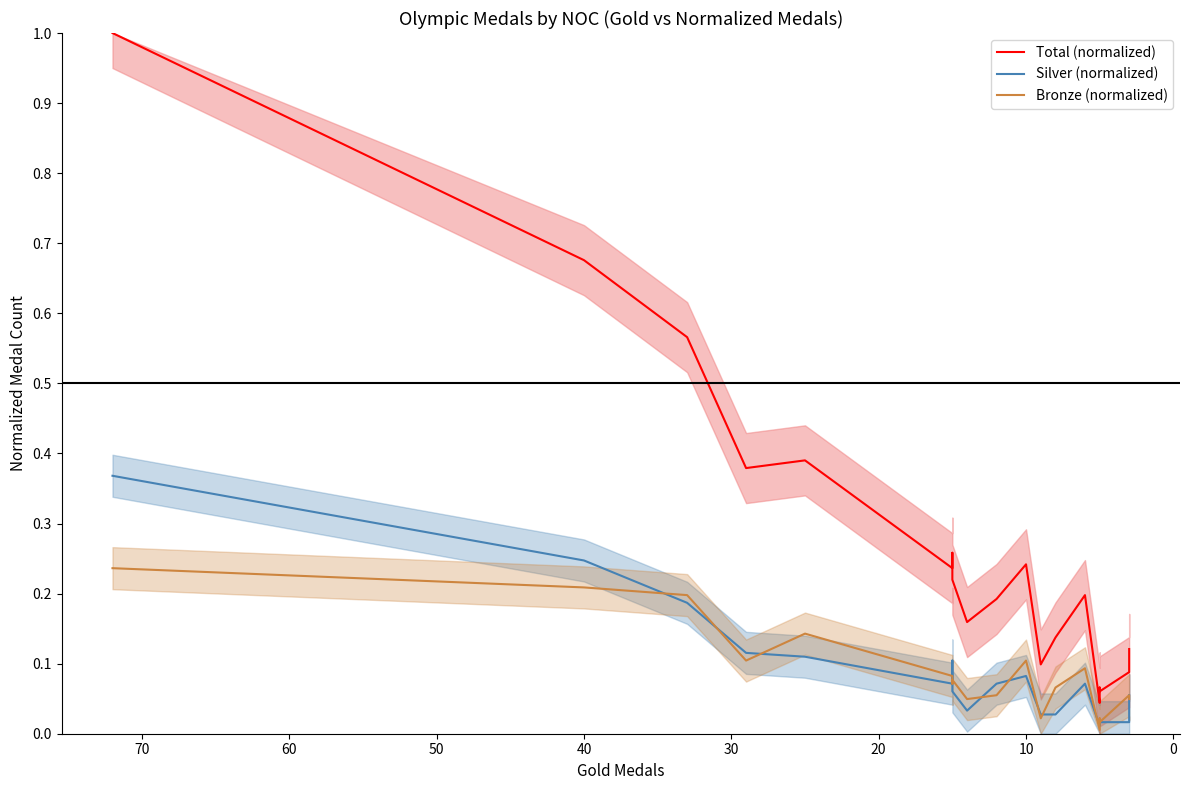

What is the greatest value displayed?

1.0